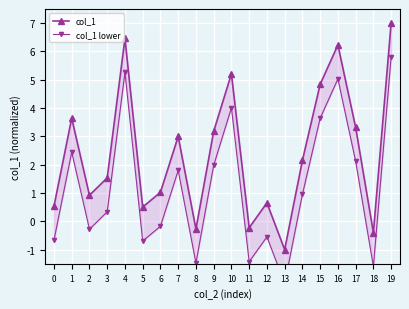

At which category does col_1 reach its first local valley?

2